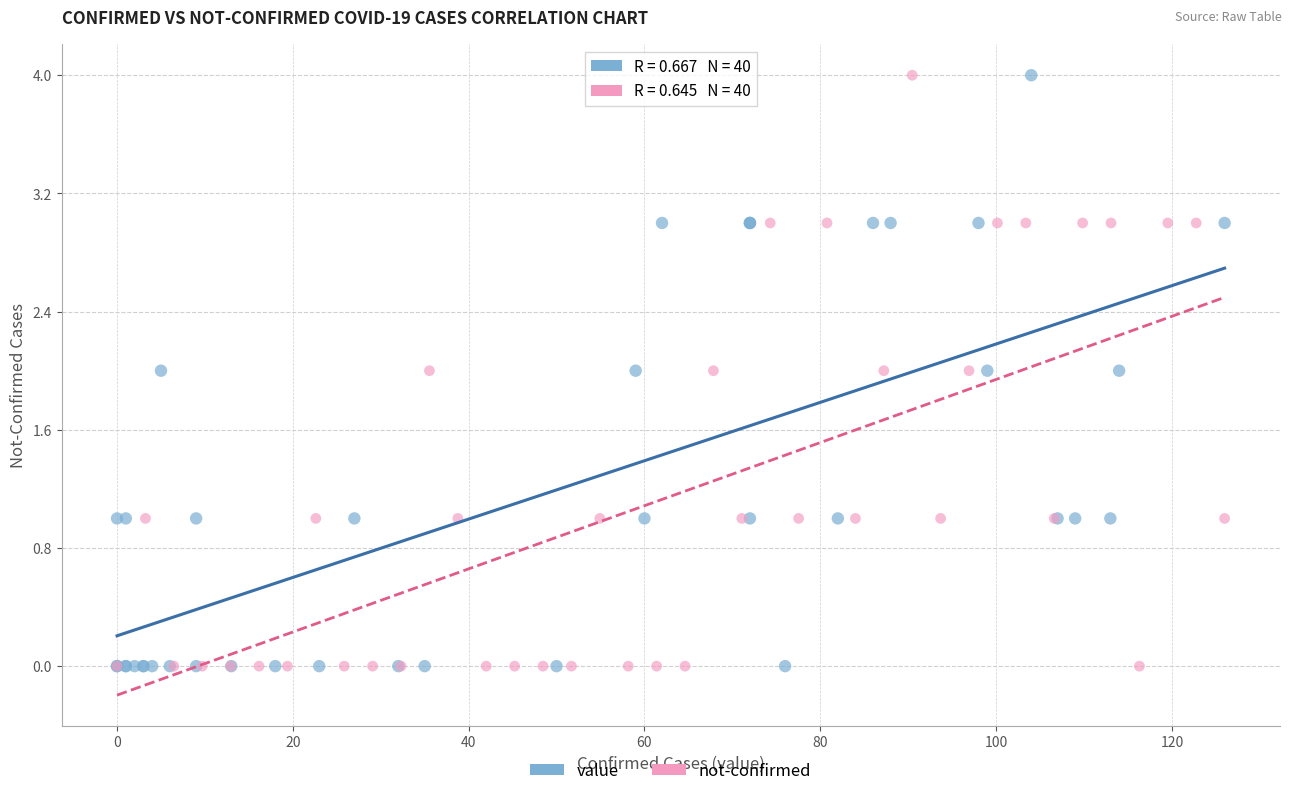

What are all the series names shown in the legend?

value, not-confirmed